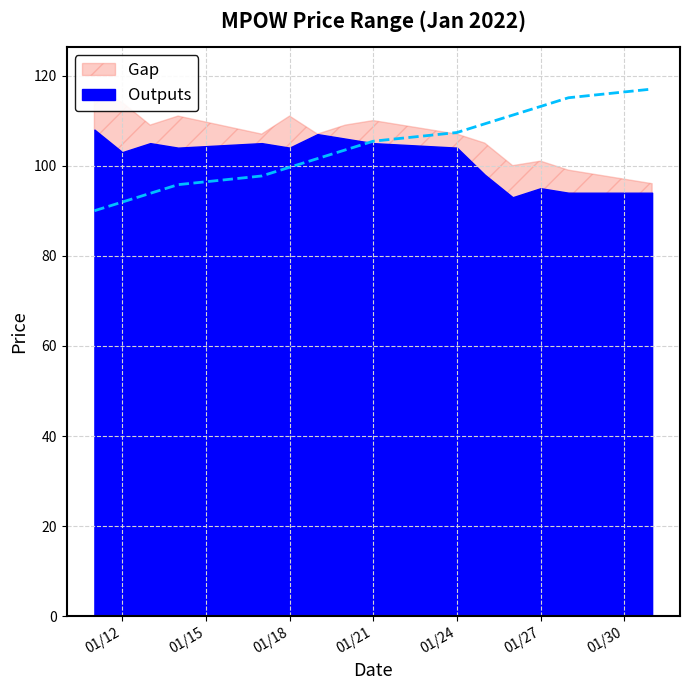

Where is low_prc nearest to the value 99?

2022-01-25